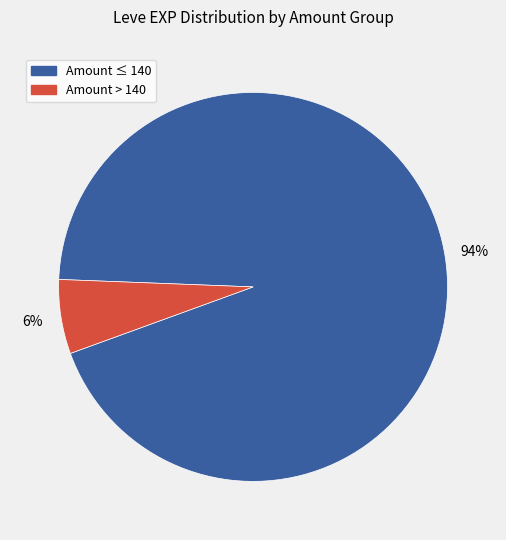

Count the number of slices in the pie.

2